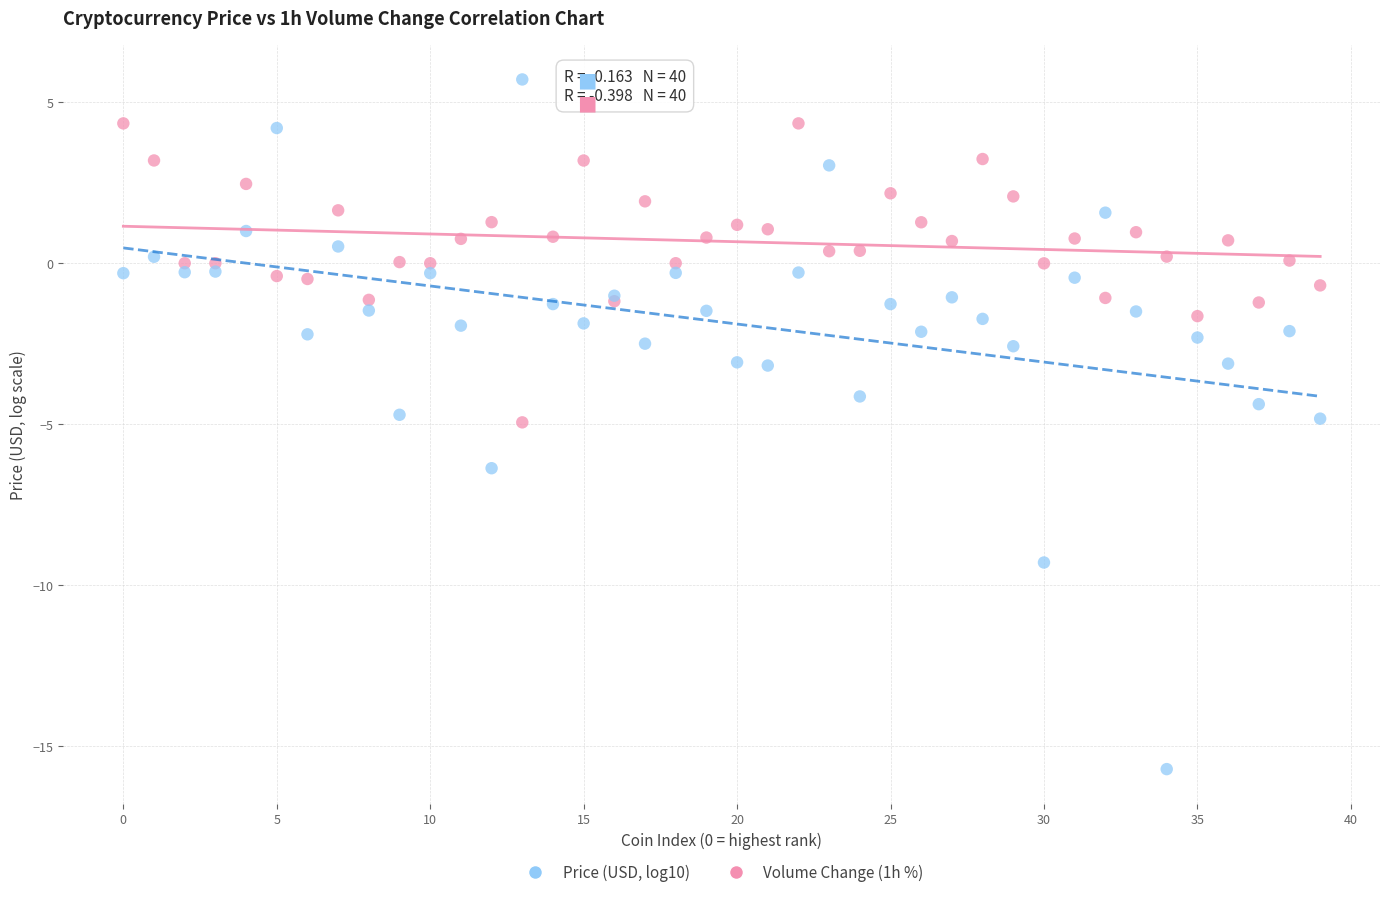

Which series contains the highest Y value?

Volume Change (1h %)